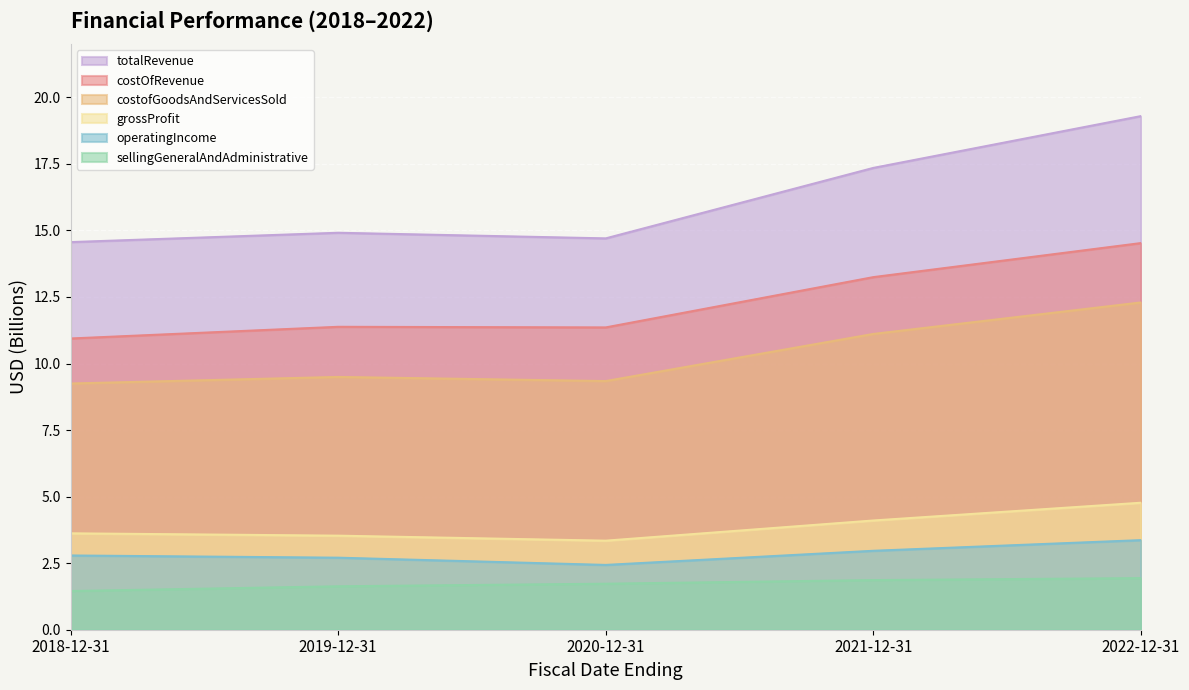

Is it true that costofGoodsAndServicesSold equals 12.3 at 2022-12-31?

True